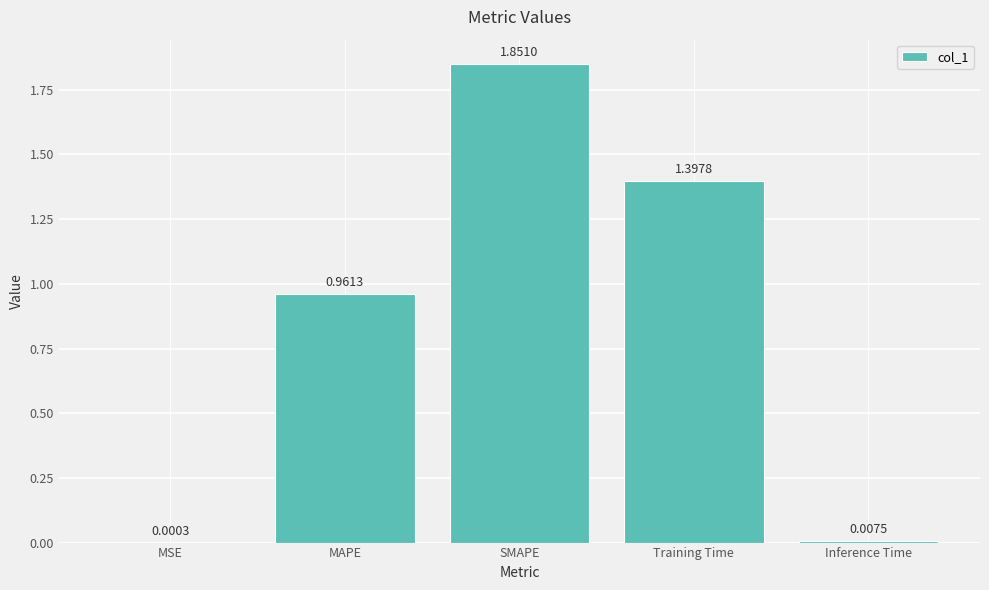

At which category does the chart reach its peak across all series?

SMAPE